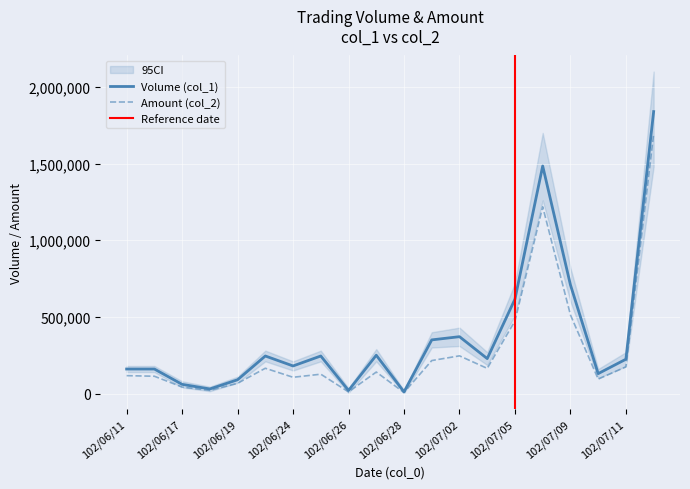

Rank the series by their maximum value, from lowest to highest.

Amount, Volume